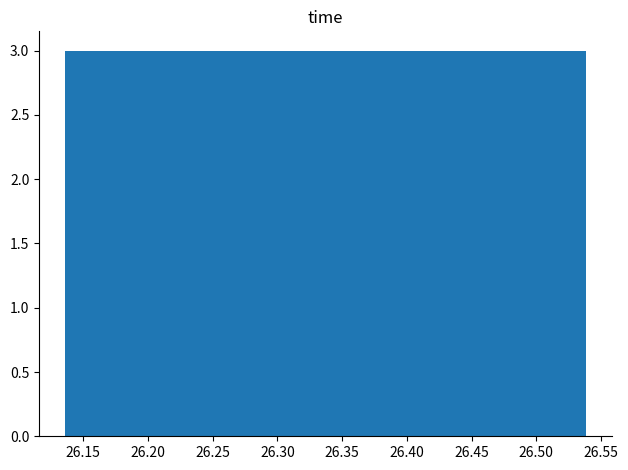

How tall is the bar that spans 26.295 to 26.335 on the x-axis? Neither the bar edges nor the heights are printed on the chart, so give them approximately, as read against the axes.

3